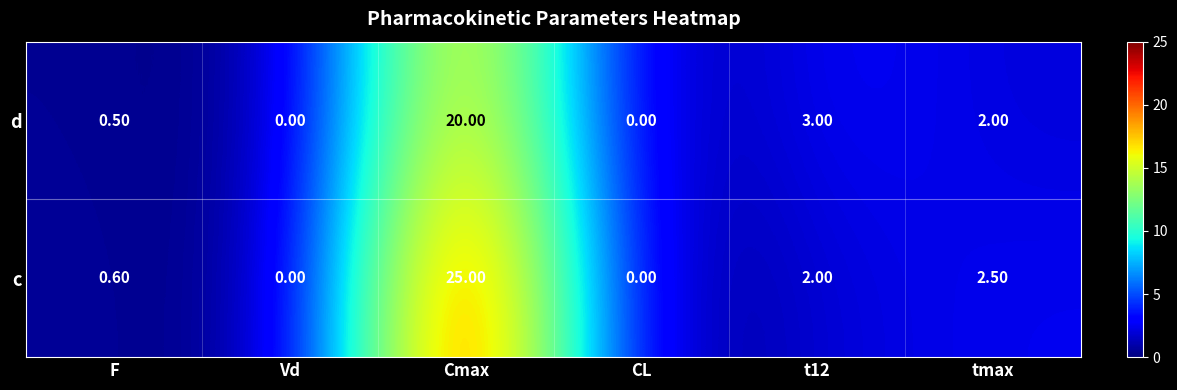

What is the difference between the highest and lowest values at t12?

1.0